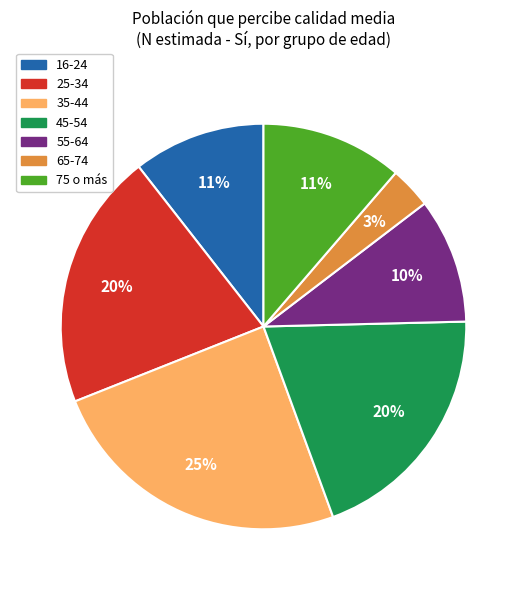

Is there a majority slice in this chart?

No